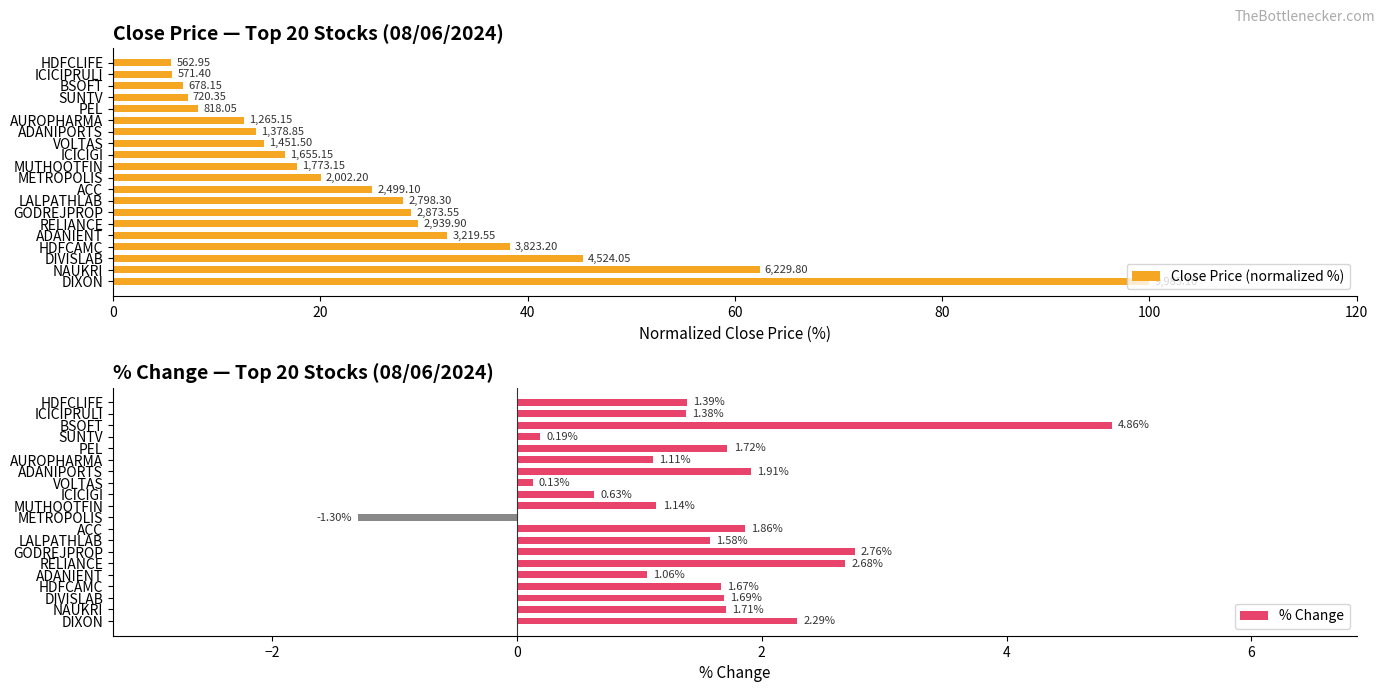

List the series in order of their overall mean, lowest first.

% Change, Close Price (normalized %)